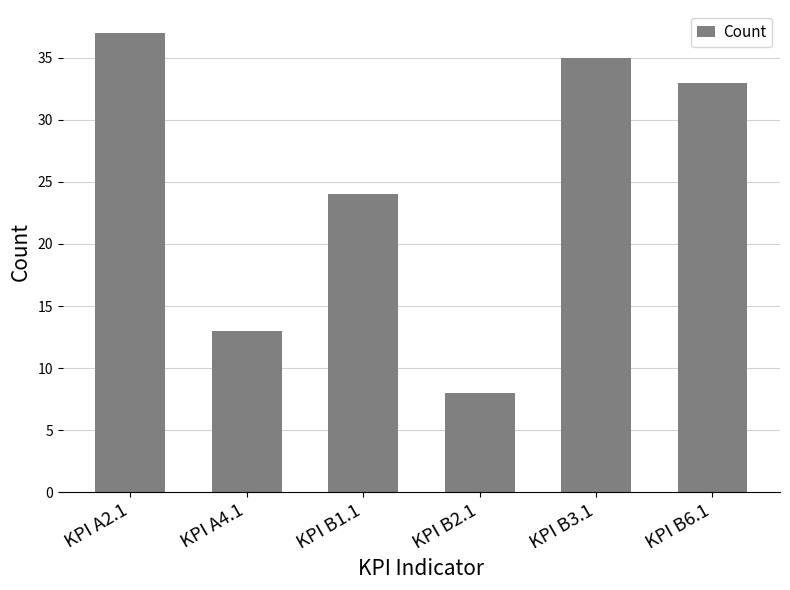

What is the label of the 6th bar from the left?

KPI B6.1